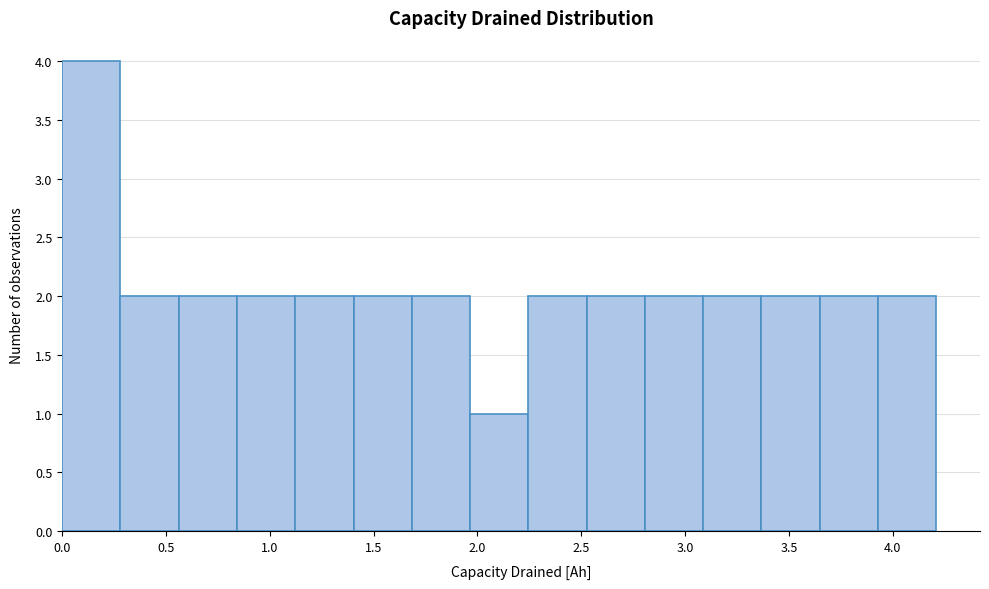

Reading left to right, transcribe this chart: for each bar, give the range it covers on the x-axis and its height. Neither the bar edges nor the heights are printed on the chart, so give them approximately, as read against the axes.

0.00 to 0.30: 4
0.30 to 0.55: 2
0.55 to 0.85: 2
0.85 to 1.10: 2
1.10 to 1.40: 2
1.40 to 1.70: 2
1.70 to 1.95: 2
1.95 to 2.25: 1
2.25 to 2.55: 2
2.55 to 2.80: 2
2.80 to 3.10: 2
3.10 to 3.35: 2
3.35 to 3.65: 2
3.65 to 3.95: 2
3.95 to 4.20: 2